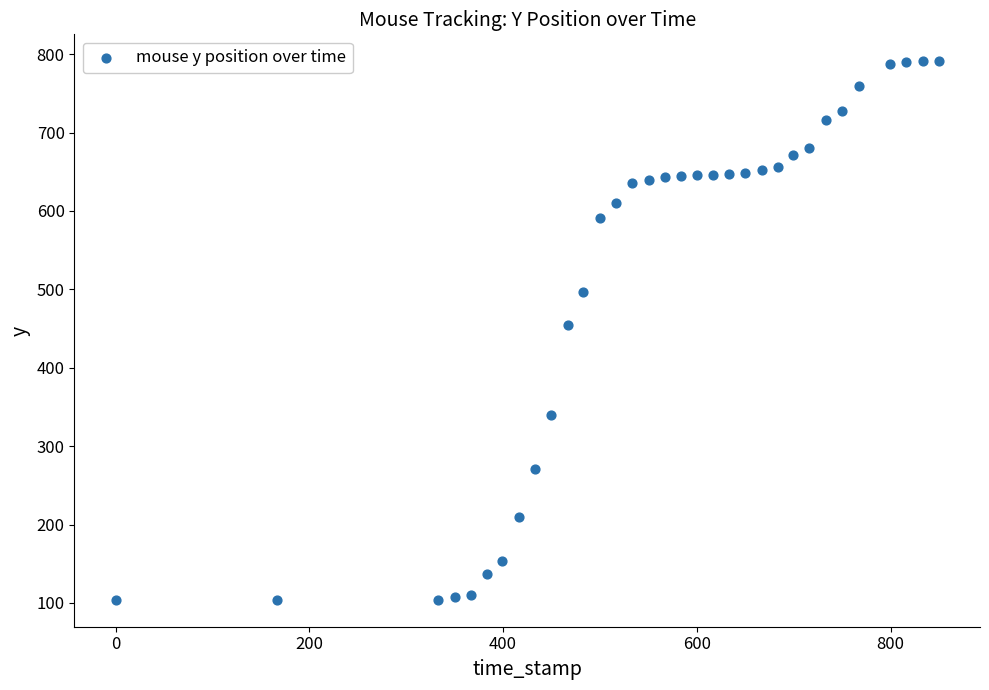

What Y value in the scatter plot is closest to 447?

455